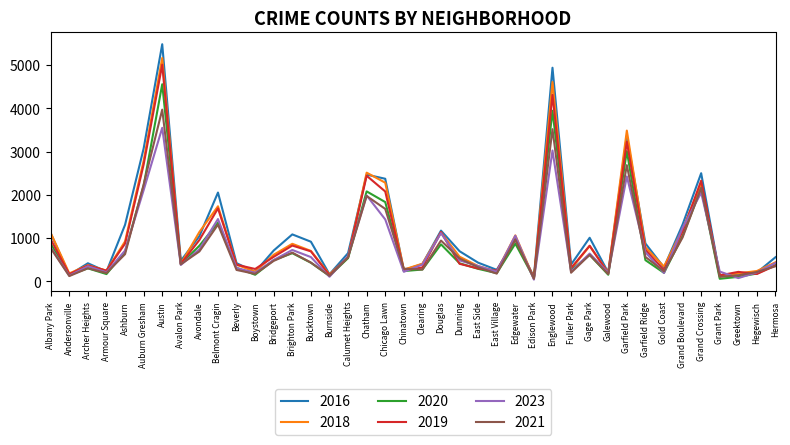

Does the chart display data point markers on the line(s)?

No